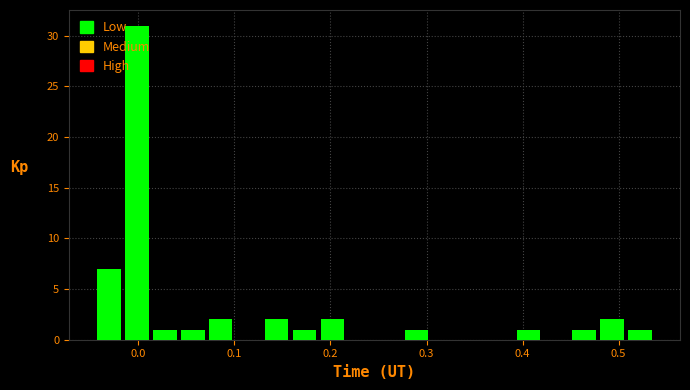

Read against the x-axis, roughly where is the centre of the tallest bar?

0.00